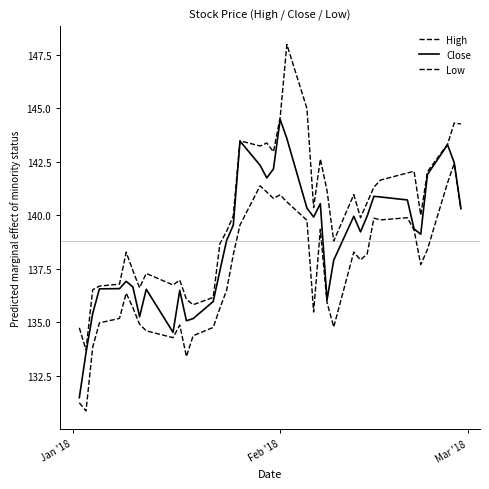

Which series has the widest spread of values?

High